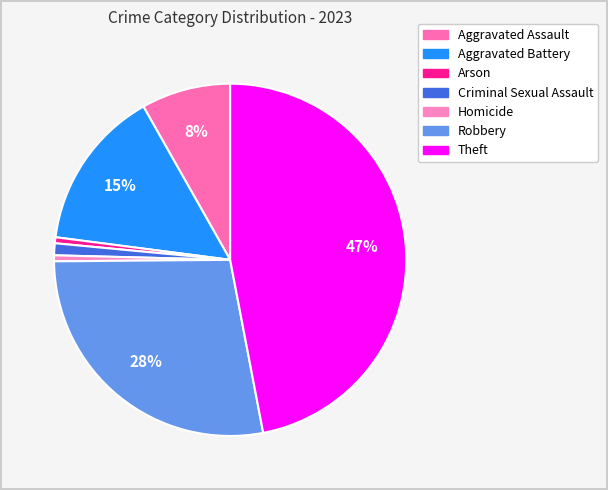

True or false: Aggravated Assault accounts for 8% of the total.

True